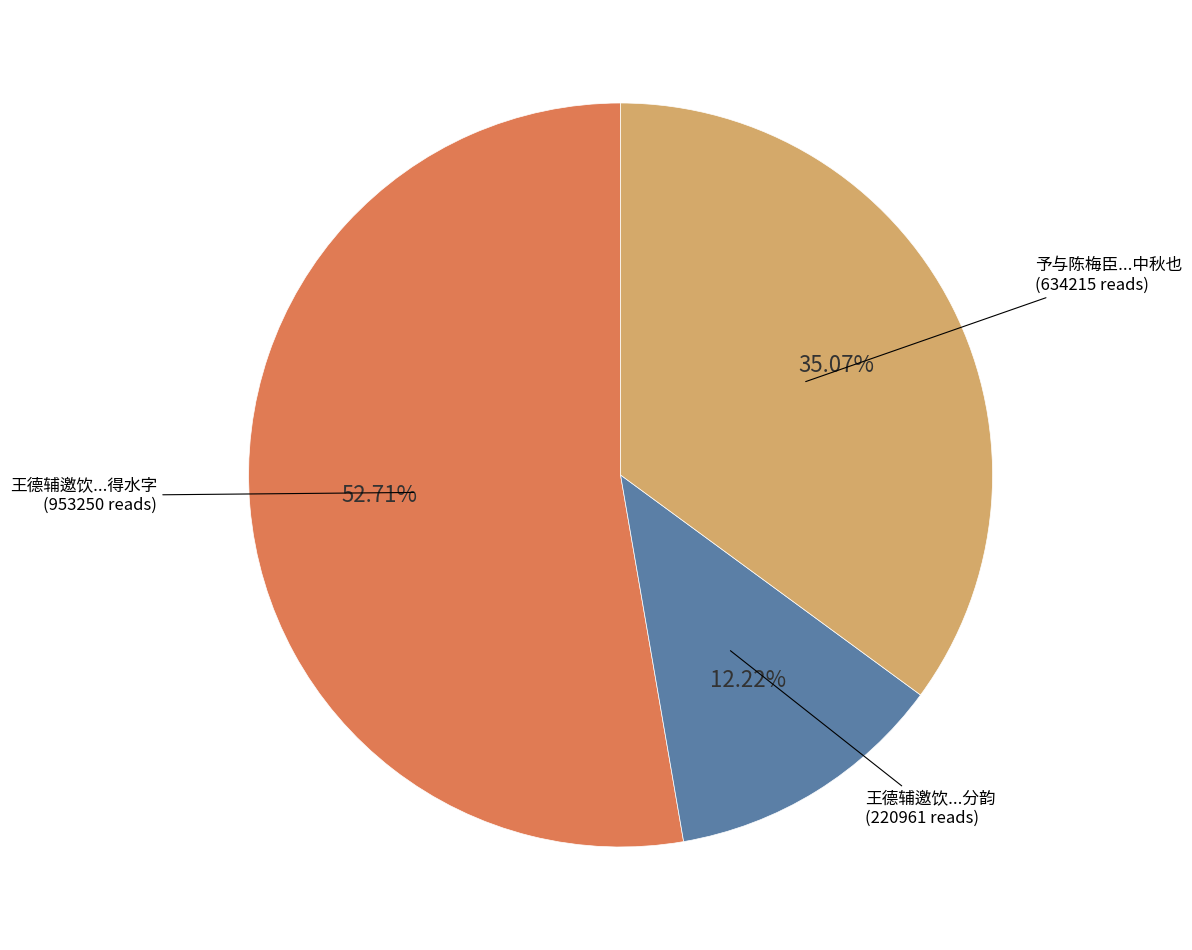

What is the largest slice in the pie chart?

王德辅邀饮新醅予与陈用宾老辄先醉座上分韵得水字